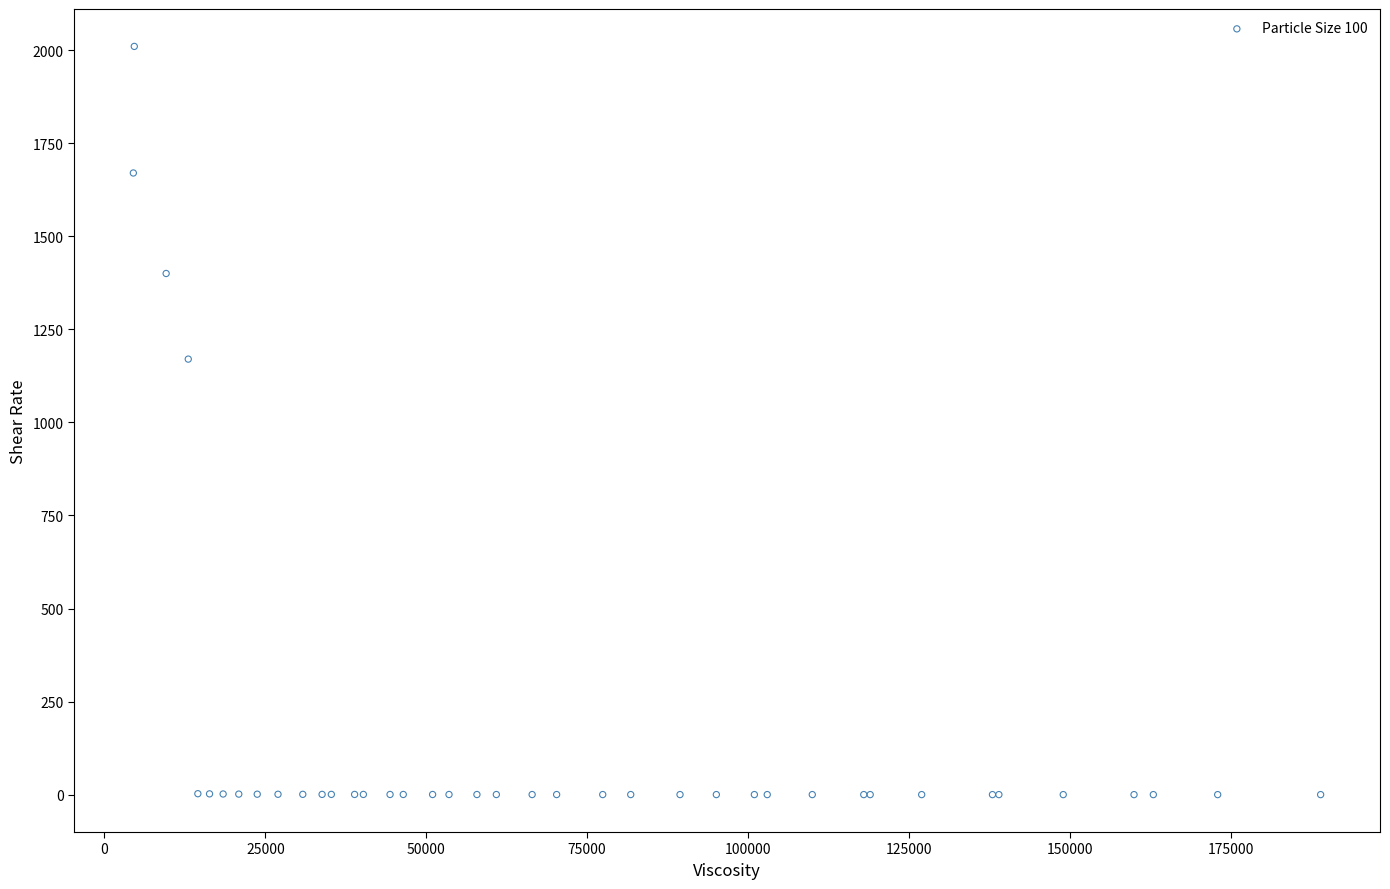

What Y value in the scatter plot is closest to 1005?

1170.0